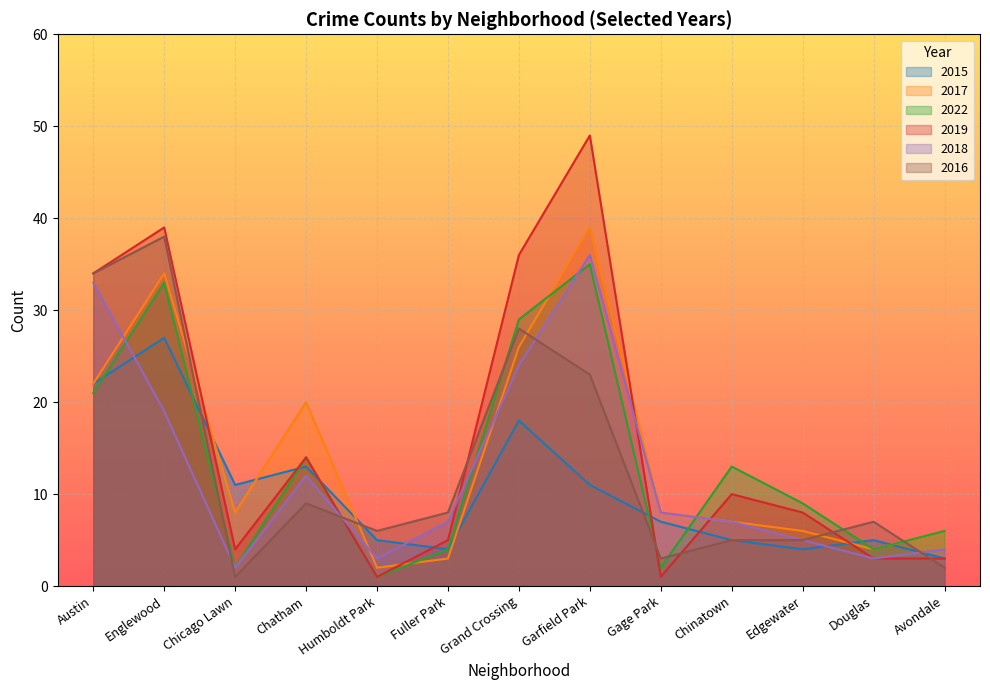

Which category has the lowest value across all series?

Humboldt Park